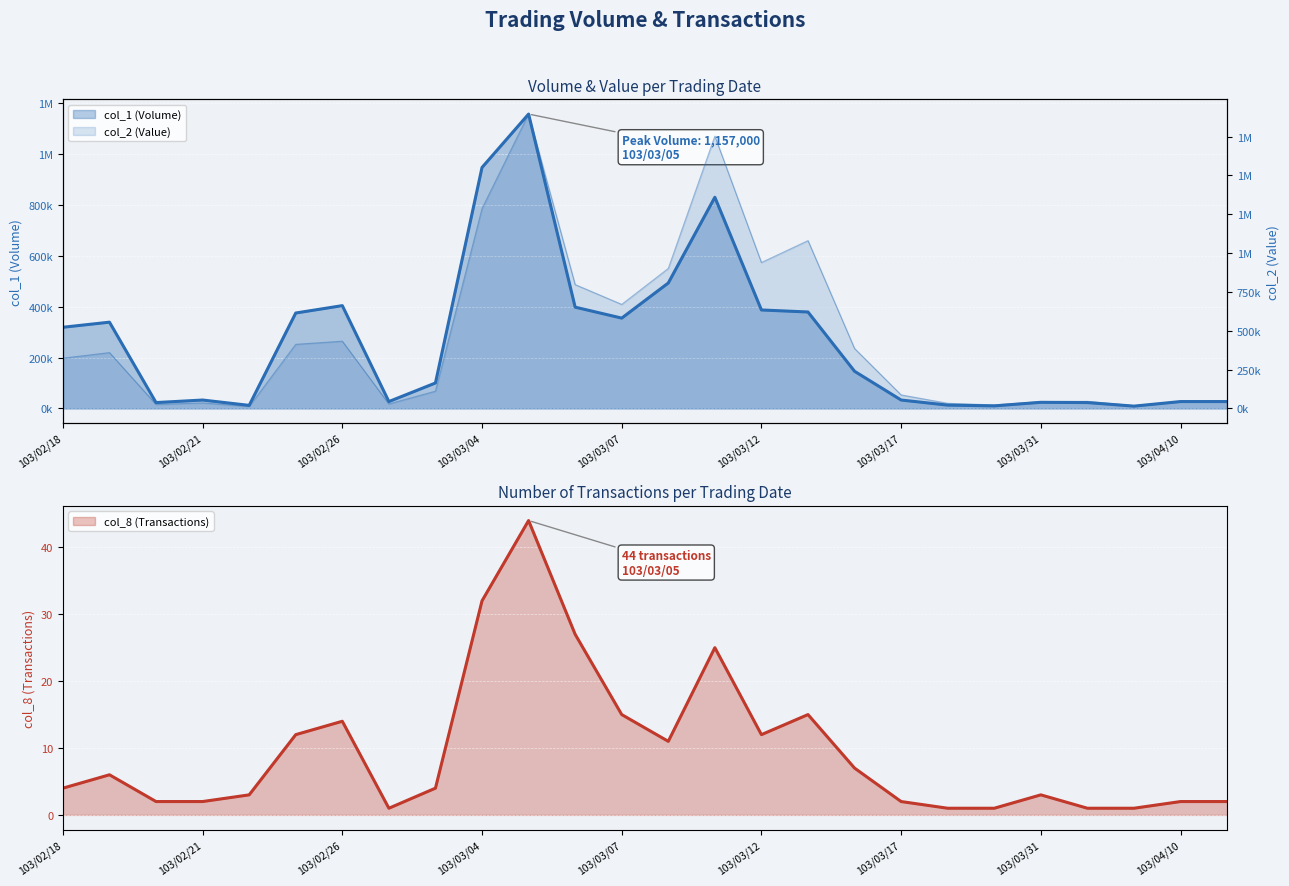

The value of col_8 (Transactions) at 103/04/02 is 1. True or false?

False